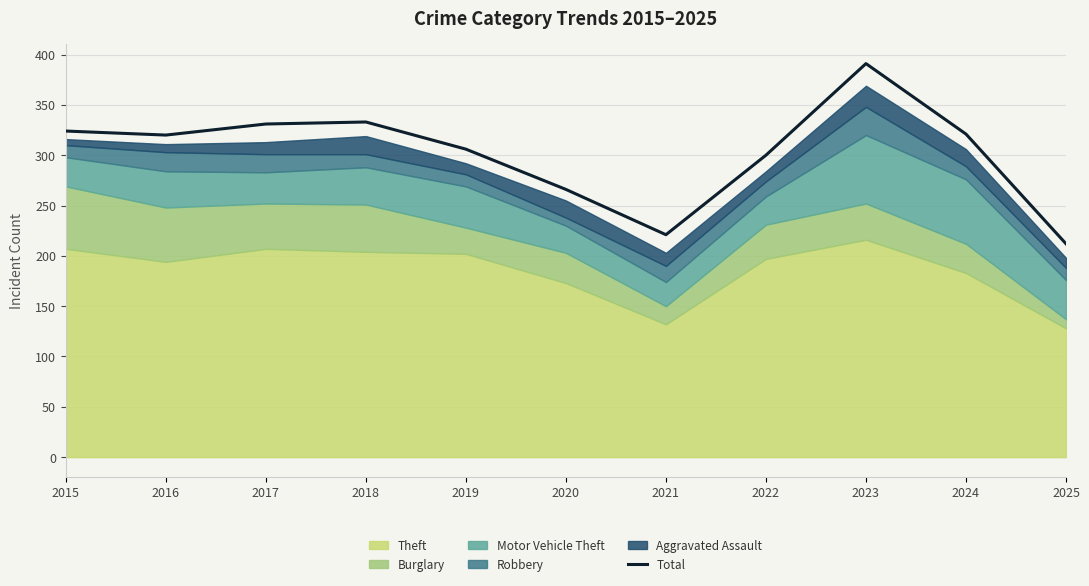

Which category has the lowest value across all series?

2025